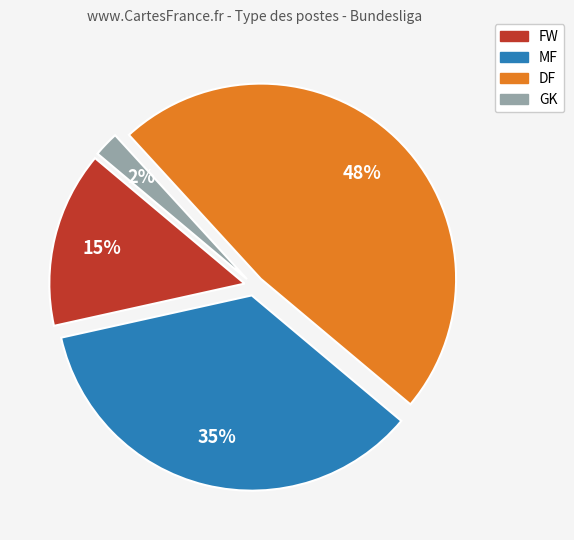

Which category has the smallest portion of the pie?

GK